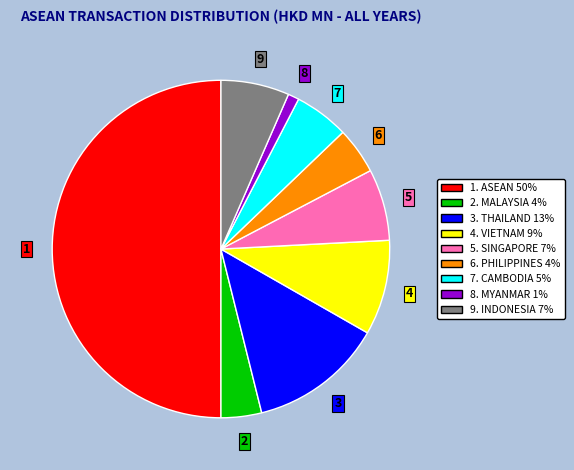

Which slice represents more than half of the pie?

1. ASEAN 50%